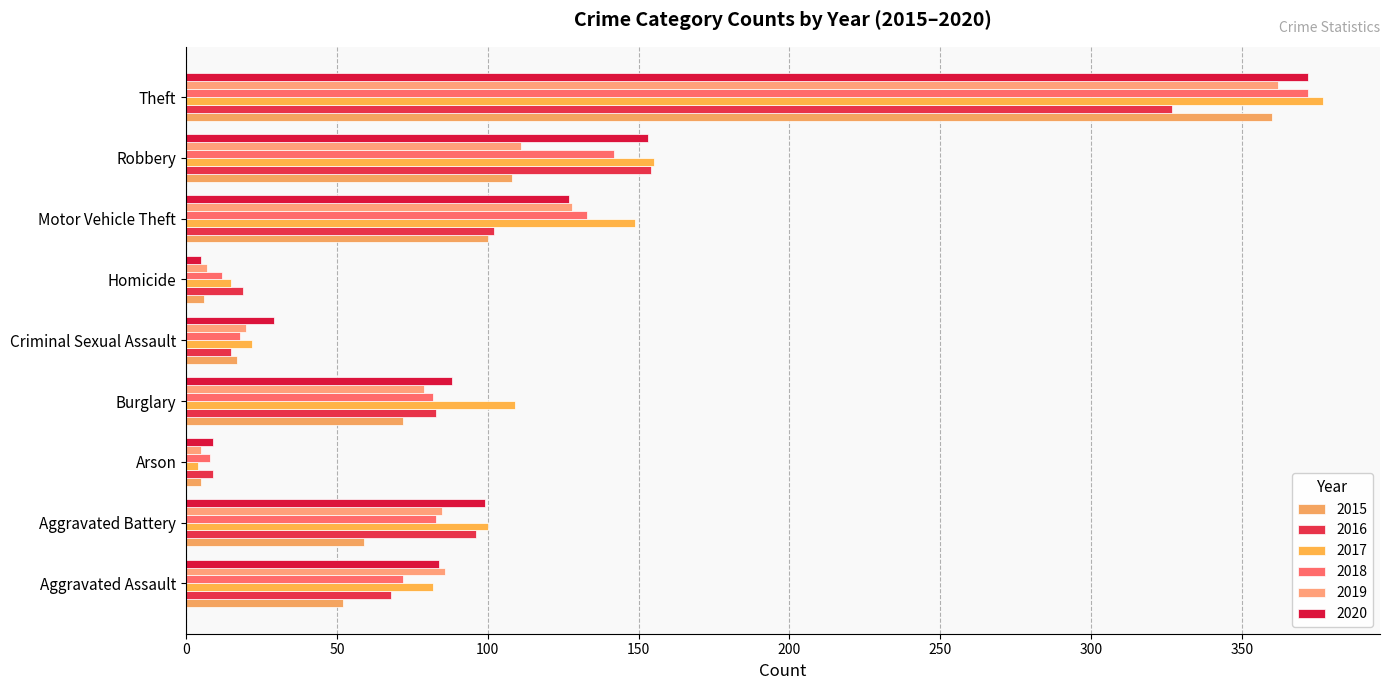

At Robbery, list the series in order from smallest to largest.

2015, 2019, 2018, 2020, 2016, 2017